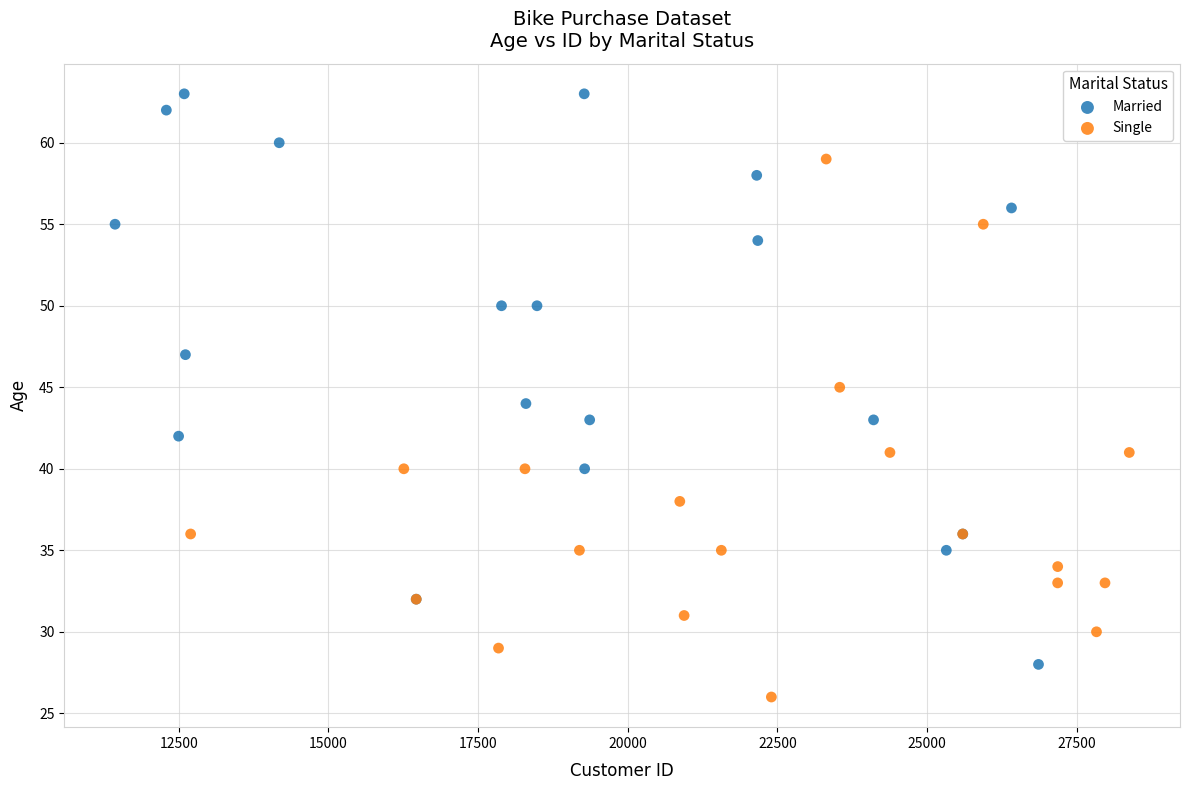

Which series contains the lowest Y value?

Single